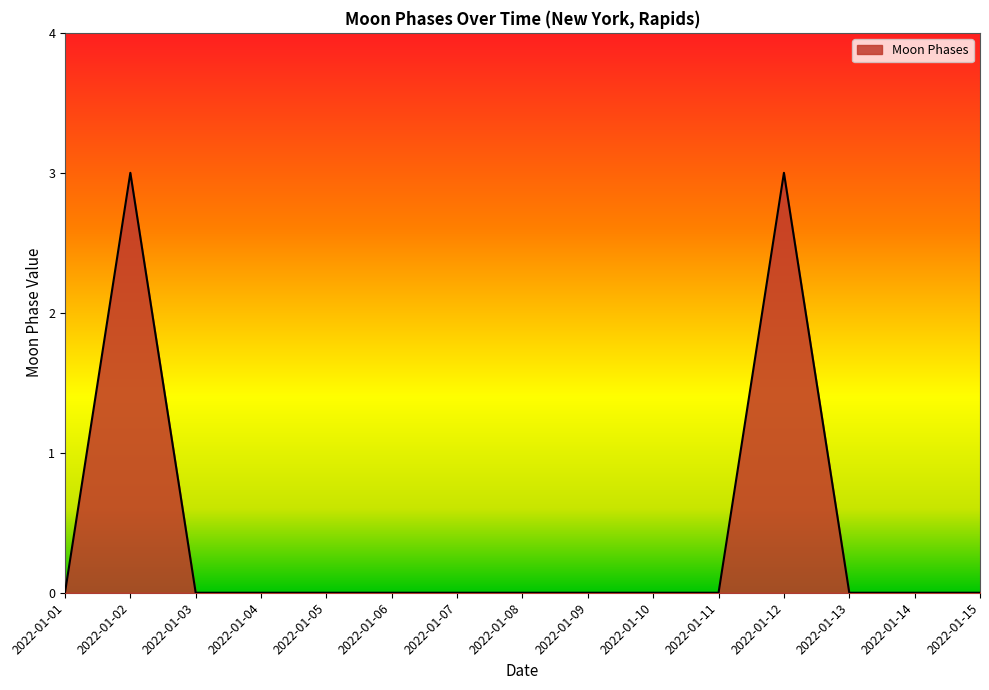

Reading right to left, extract all data points from this chart.

0	0	0	3	0	0	0	0	0	0	0	0	0	3	0